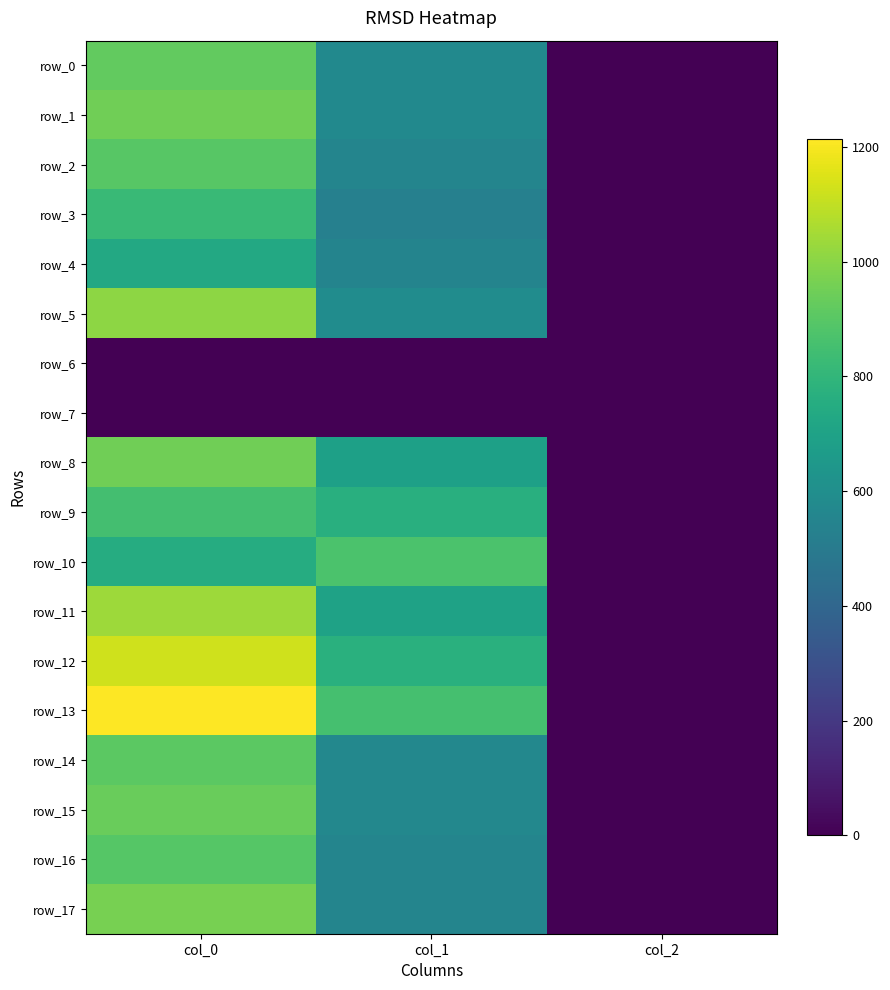

What is the maximum value for row_12?

1126.7